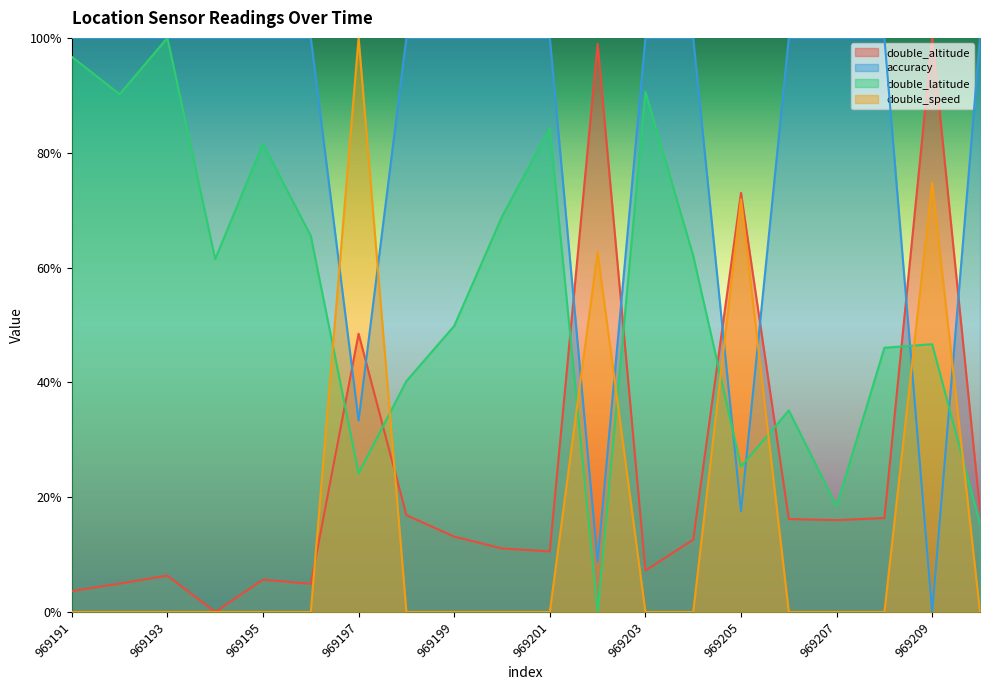

What is the approximate value of double_altitude at 969199?

0.1